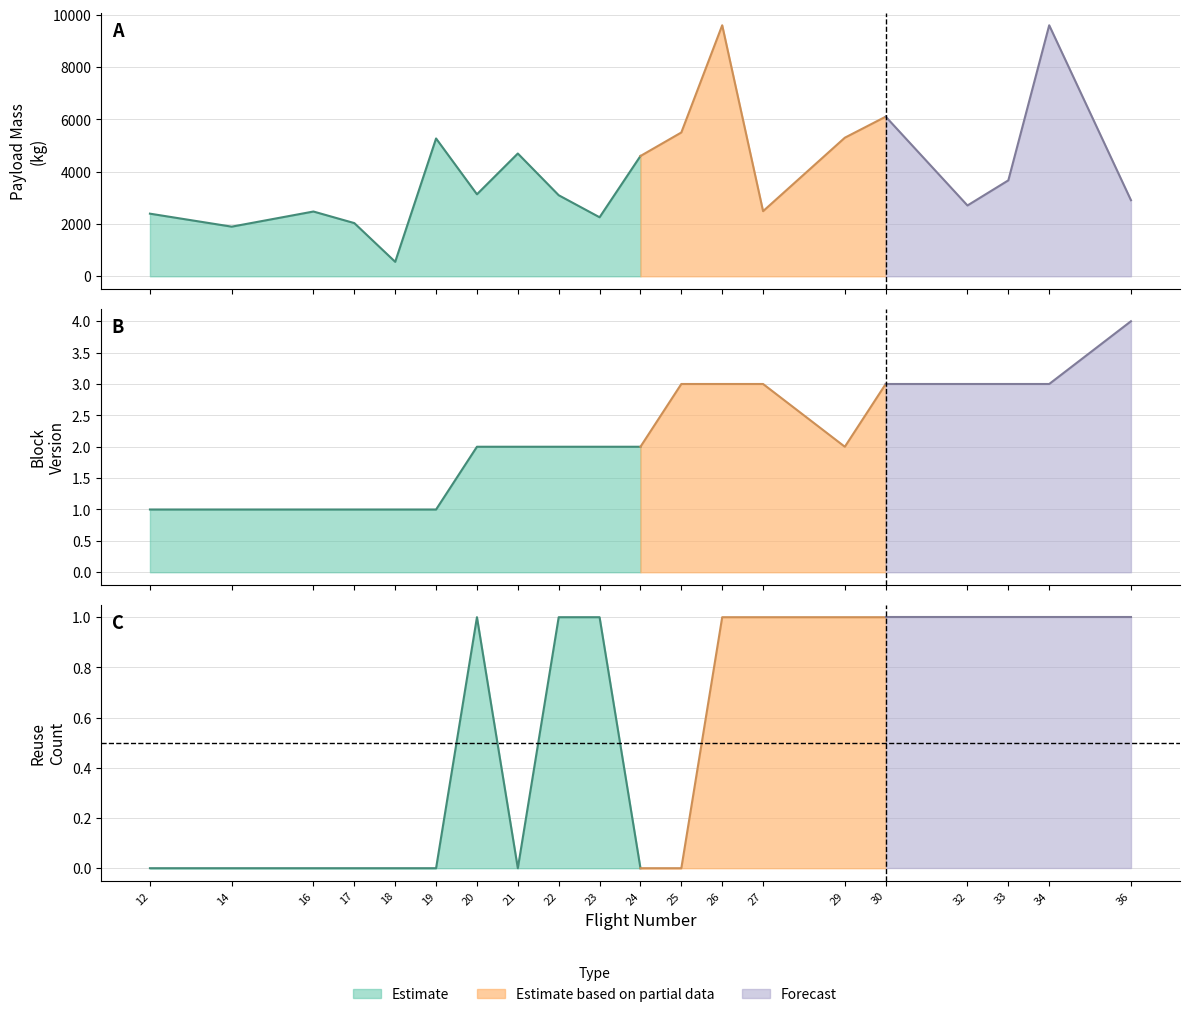

Between 14 and 27, which is larger?

27